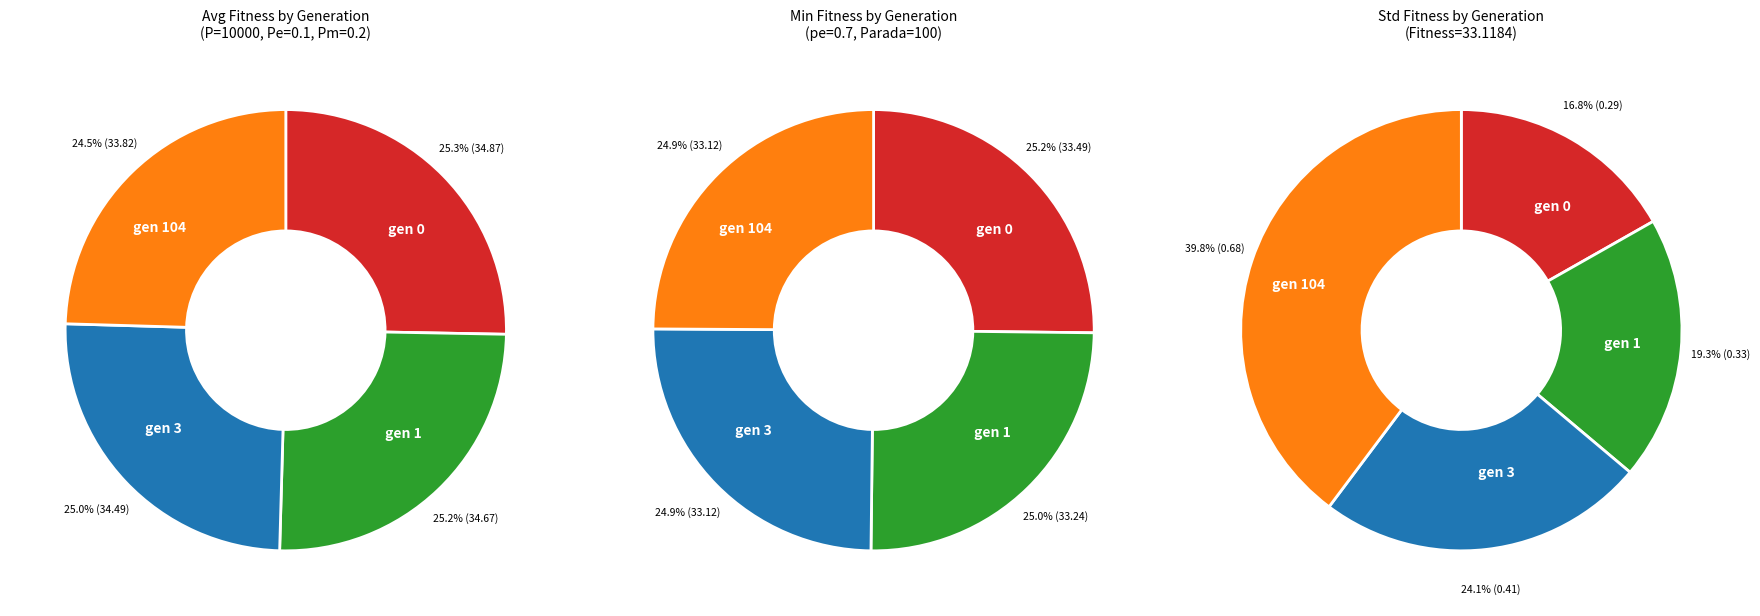

To the nearest percent, what is the difference between the gen 1 and gen 104 slice percentages?

1%